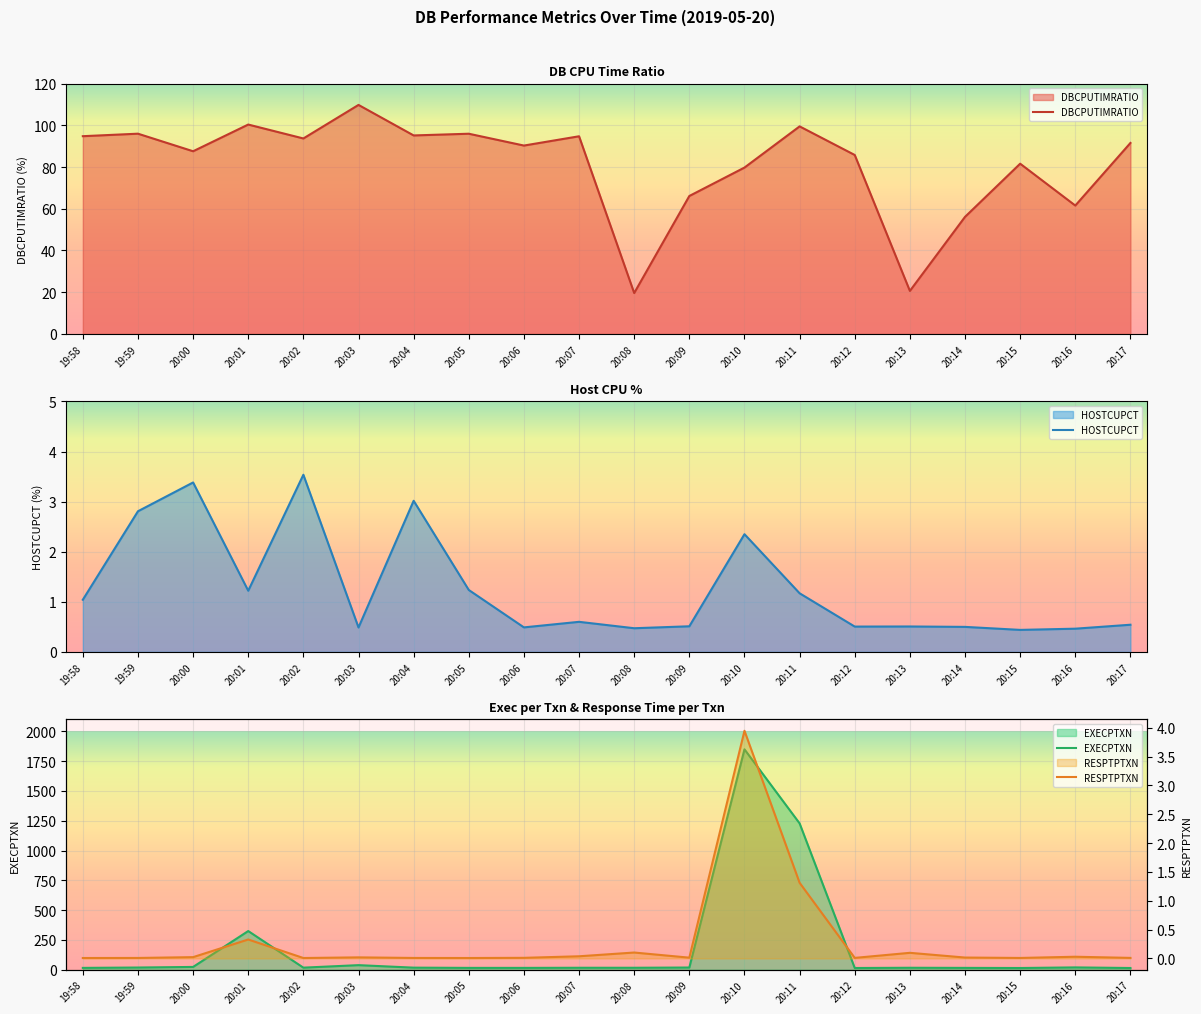

True or false: DBCPUTIMRATIO and RESPTPTXN cross at least once.

False